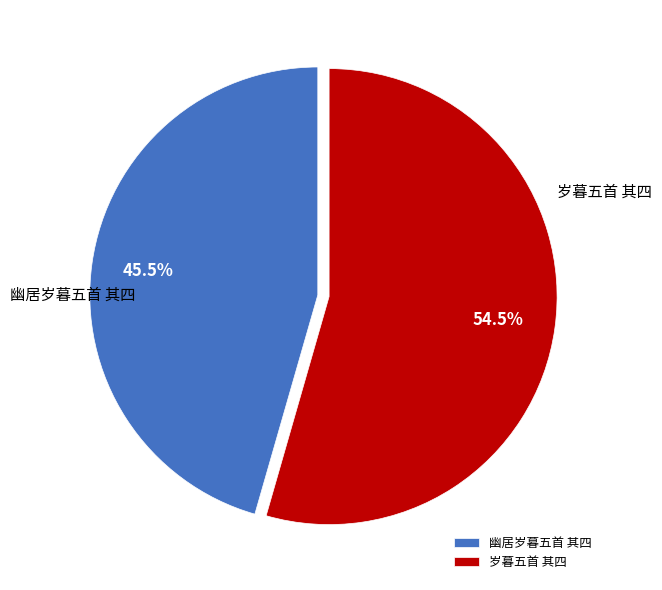

What is the smallest slice in the pie chart?

幽居岁暮五首 其四